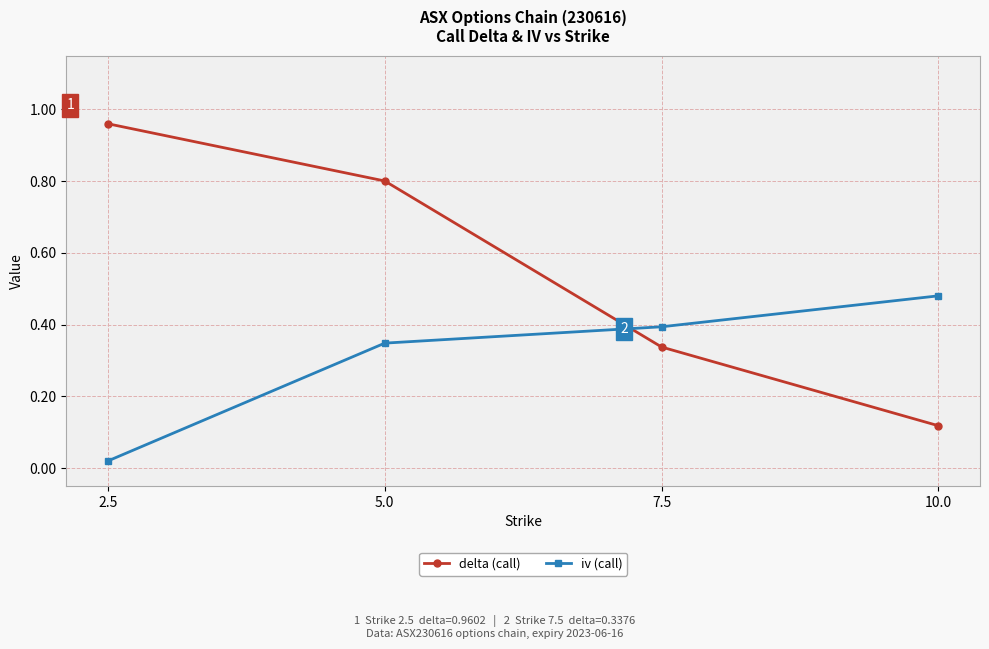

What is the label of the 1st point from the left?

2.5